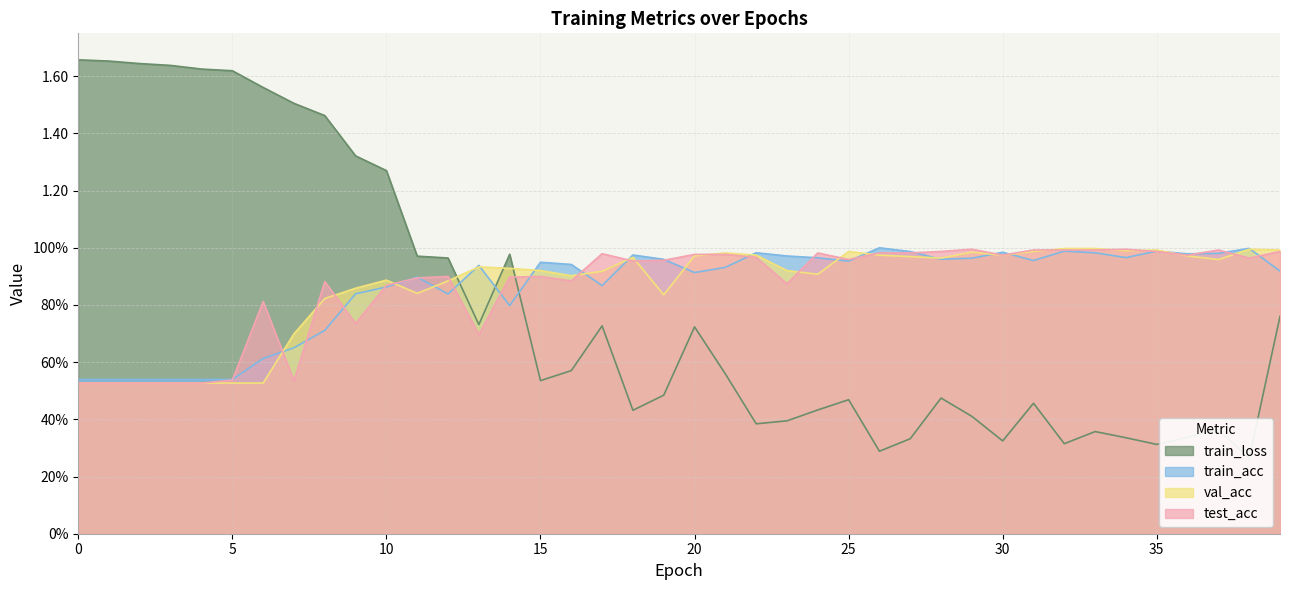

Reading right to left, what are all the values shown in this chart?

train_loss: 0.8	0.3	0.4	0.3	0.3	0.3	0.4	0.3	0.5	0.3	0.4	0.5	0.3	0.3	0.5	0.4	0.4	0.4	0.6	0.7	0.5	0.4	0.7	0.6	0.5	1.0	0.7	1.0	1.0	1.3	1.3	1.5	1.5	1.6	1.6	1.6	1.6	1.6	1.7	1.7
train_acc: 0.9	1.0	1.0	1.0	1.0	1.0	1.0	1.0	1.0	1.0	1.0	1.0	1.0	1.0	1.0	1.0	1.0	1.0	0.9	0.9	1.0	1.0	0.9	0.9	0.9	0.8	0.9	0.8	0.9	0.9	0.8	0.7	0.7	0.6	0.5	0.5	0.5	0.5	0.5	0.5
val_acc: 1.0	1.0	1.0	1.0	1.0	1.0	1.0	1.0	1.0	1.0	1.0	1.0	1.0	1.0	1.0	0.9	0.9	1.0	1.0	1.0	0.8	1.0	0.9	0.9	0.9	0.9	0.9	0.9	0.8	0.9	0.9	0.8	0.7	0.5	0.5	0.5	0.5	0.5	0.5	0.5
test_acc: 1.0	1.0	1.0	1.0	1.0	1.0	1.0	1.0	1.0	1.0	1.0	1.0	1.0	1.0	1.0	1.0	0.9	1.0	1.0	1.0	1.0	1.0	1.0	0.9	0.9	0.9	0.7	0.9	0.9	0.9	0.7	0.9	0.5	0.8	0.5	0.5	0.5	0.5	0.5	0.5